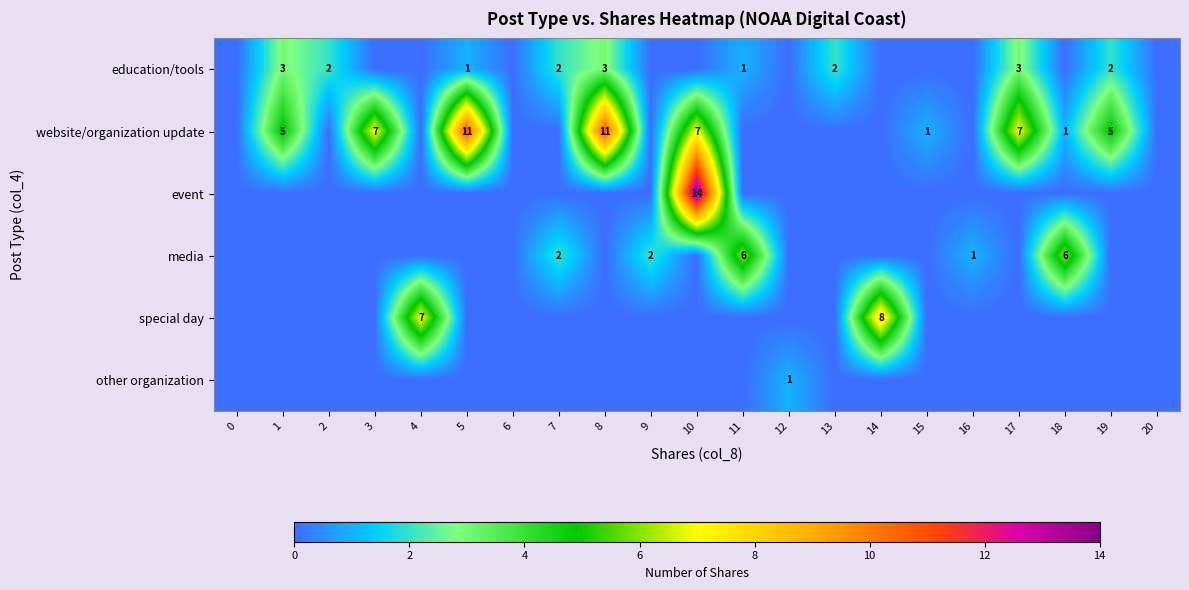

The value of event at 4 is 0. True or false?

True